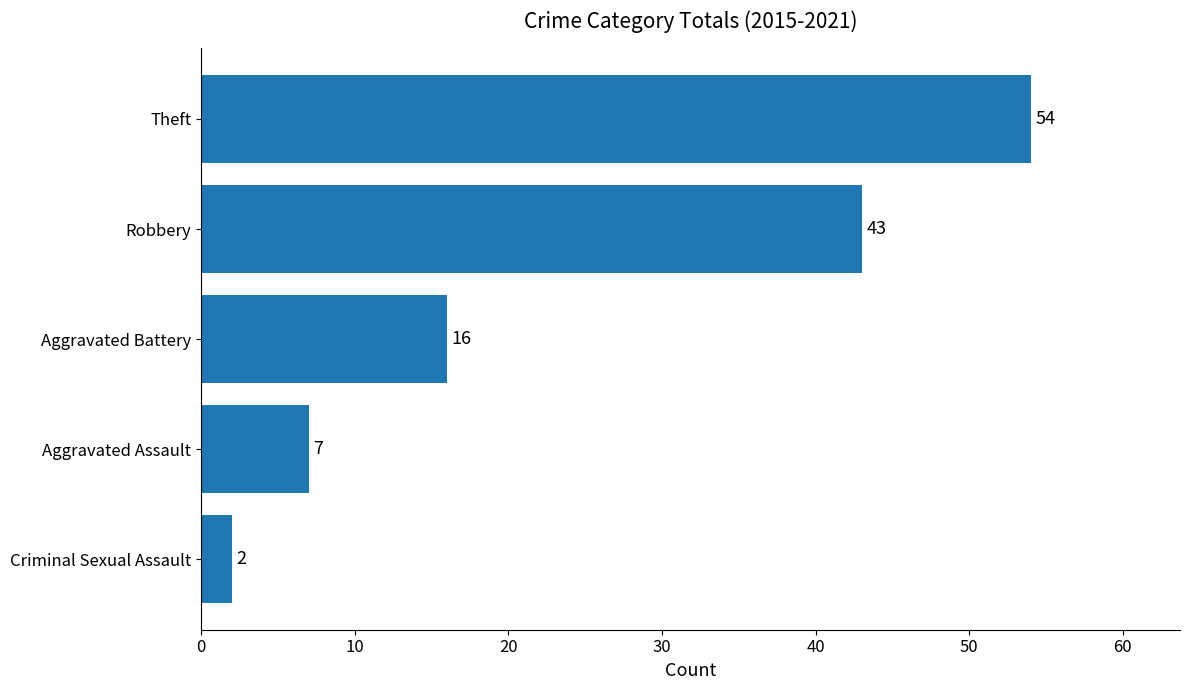

What is the maximum value shown in the chart?

54